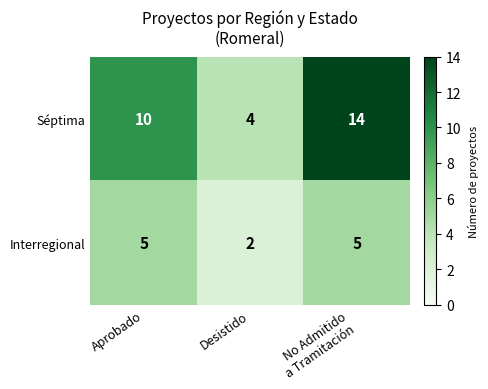

At which category does the chart reach its minimum across all series?

Desistido